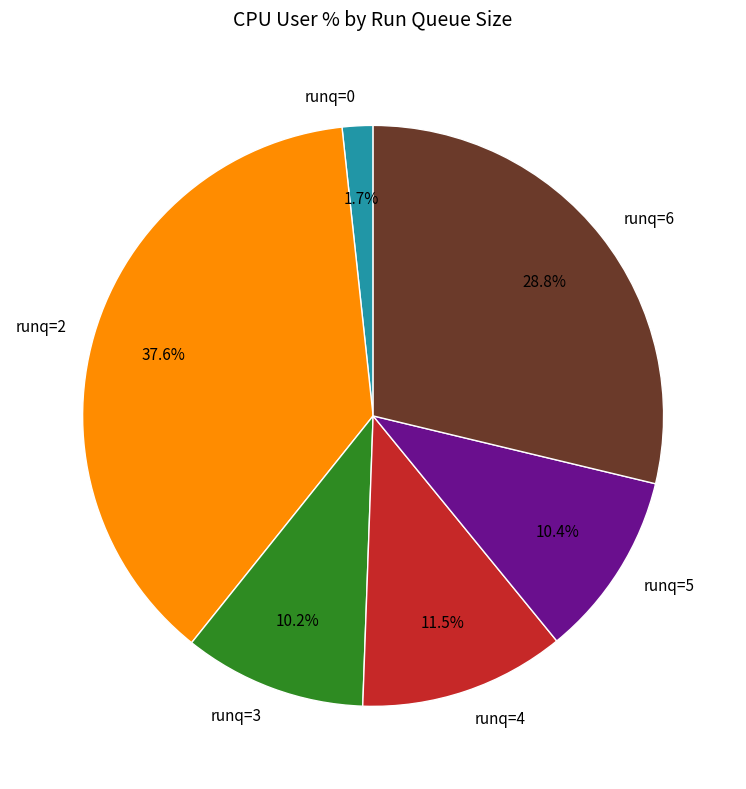

Which has a higher value, runq=6 or runq=4?

runq=6